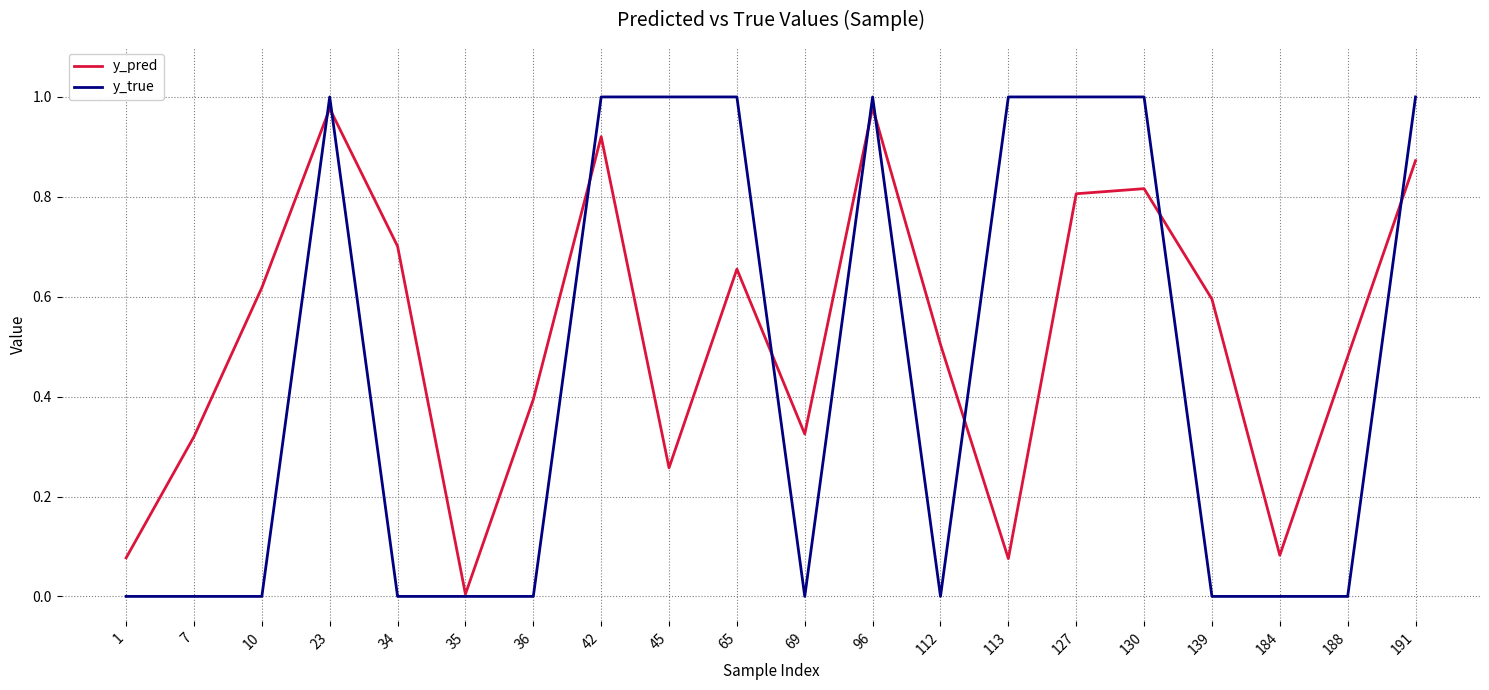

What is the sum of the y_pred values at 191 and 42?

1.8